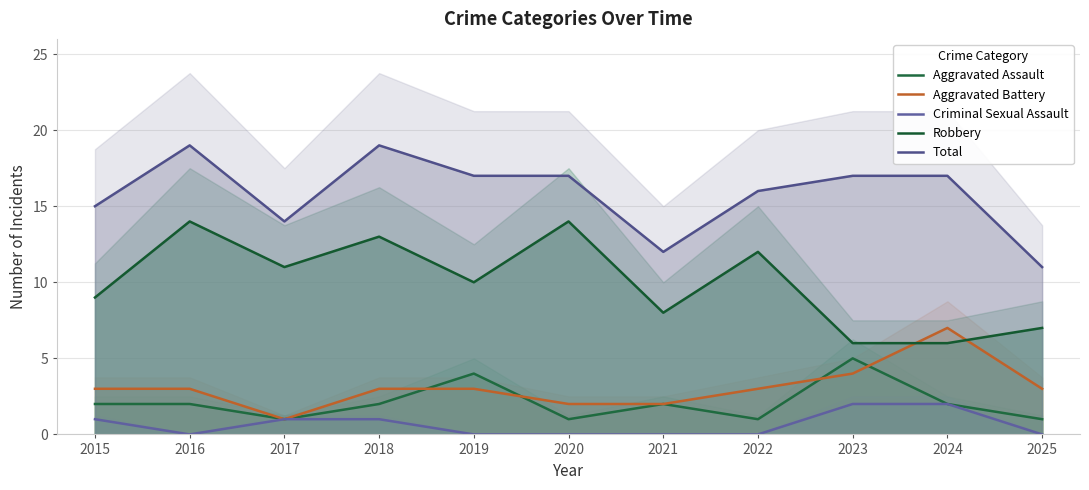

Reading left to right, transcribe all the data shown in this chart.

Aggravated Assault: 2015=2	2016=2	2017=1	2018=2	2019=4	2020=1	2021=2	2022=1	2023=5	2024=2	2025=1
Aggravated Battery: 2015=3	2016=3	2017=1	2018=3	2019=3	2020=2	2021=2	2022=3	2023=4	2024=7	2025=3
Criminal Sexual Assault: 2015=1	2016=0	2017=1	2018=1	2019=0	2020=0	2021=0	2022=0	2023=2	2024=2	2025=0
Robbery: 2015=9	2016=14	2017=11	2018=13	2019=10	2020=14	2021=8	2022=12	2023=6	2024=6	2025=7
Total: 2015=15	2016=19	2017=14	2018=19	2019=17	2020=17	2021=12	2022=16	2023=17	2024=17	2025=11